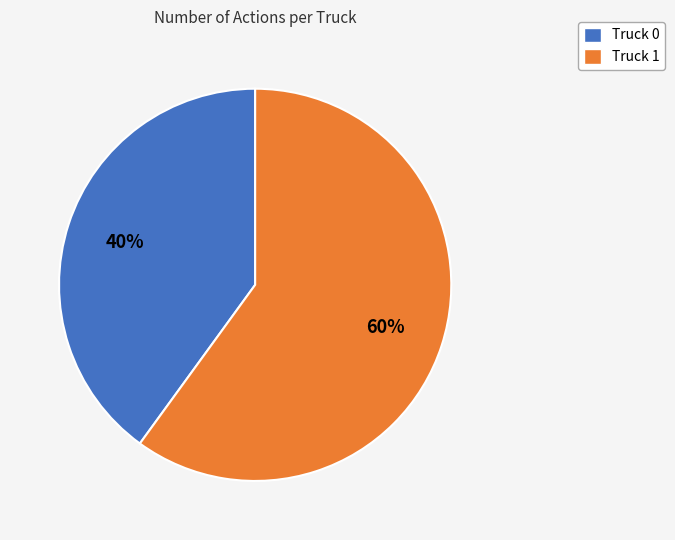

Does Truck 1 account for over 50% of the chart?

Yes